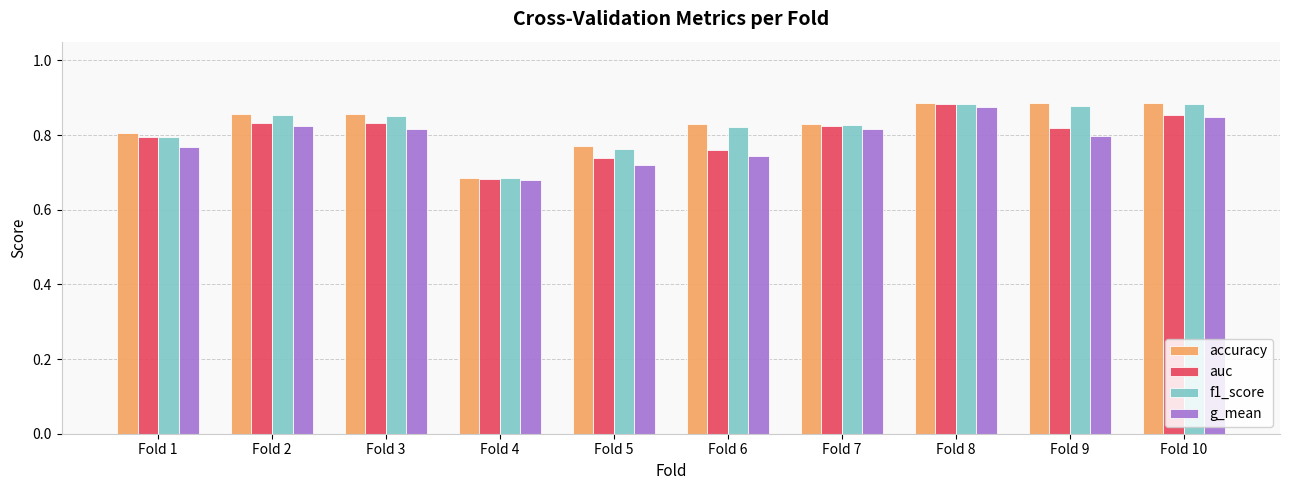

What are all the series names shown in the legend?

accuracy, auc, f1_score, g_mean